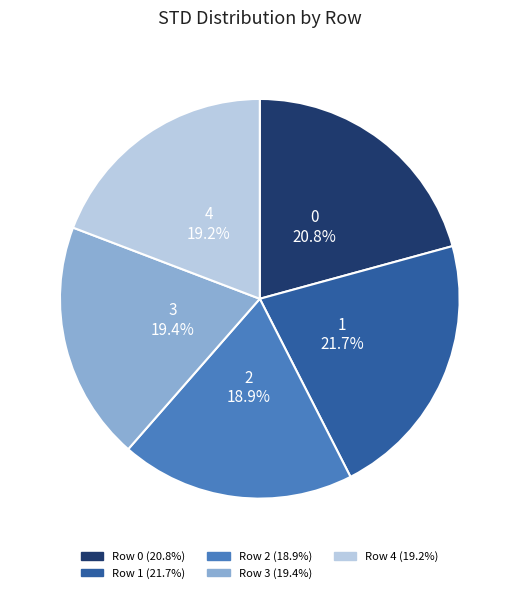

To the nearest percent, what is the difference between the largest and smallest slice percentages?

3%